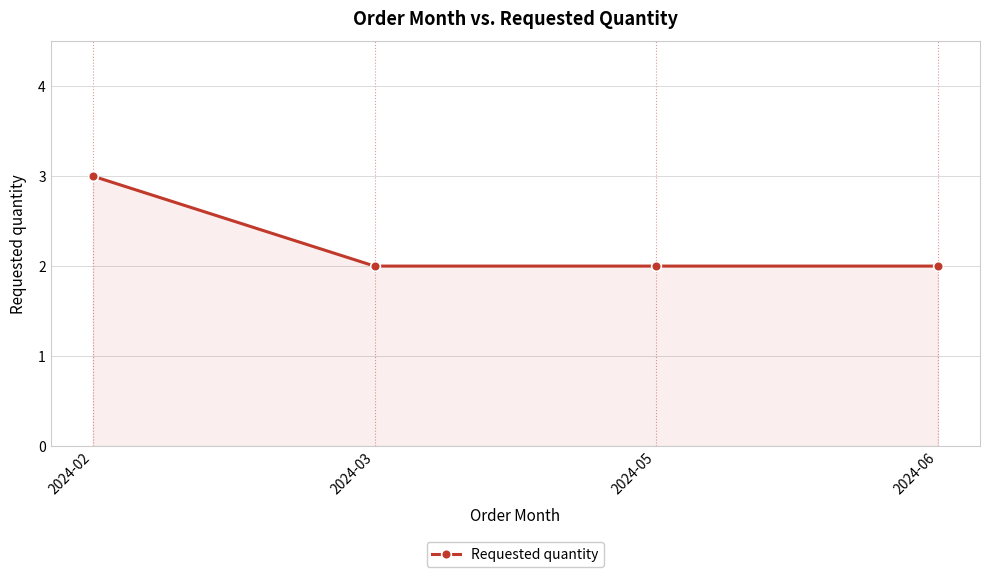

Count the values in the range 2 to 3.

4